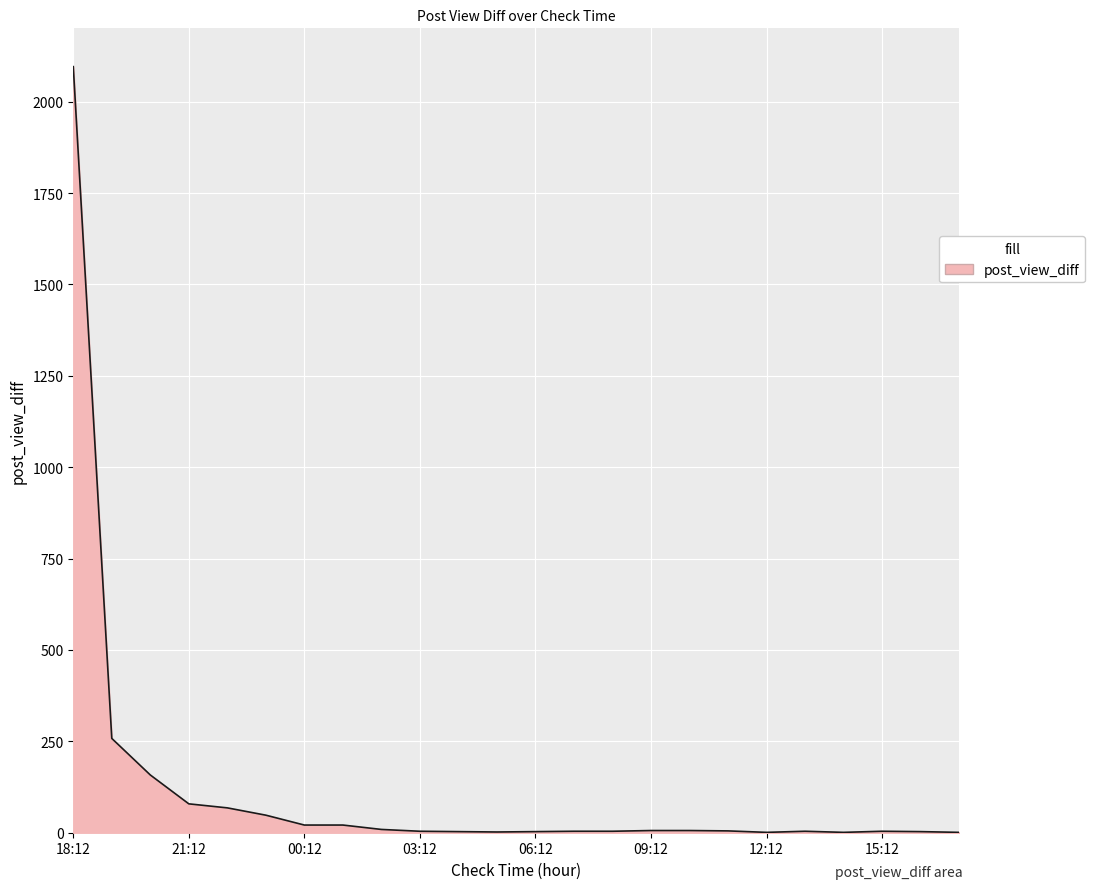

Count the number of categories in the chart.

24